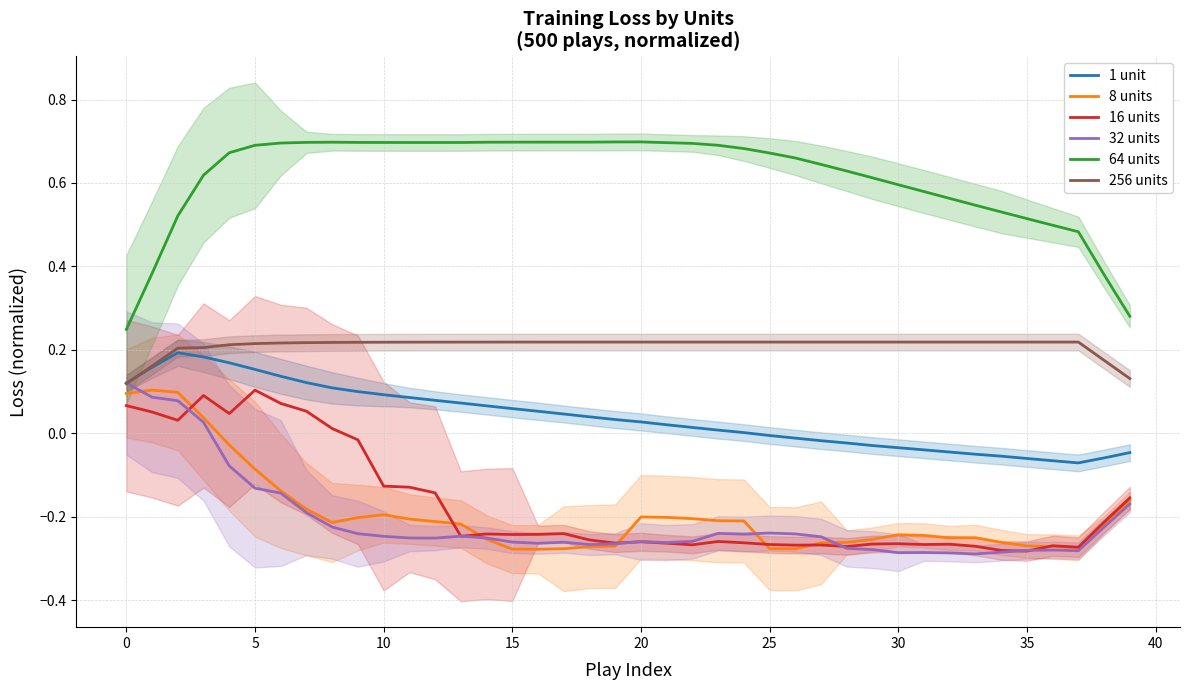

Which series has the largest range (max minus min)?

64 units